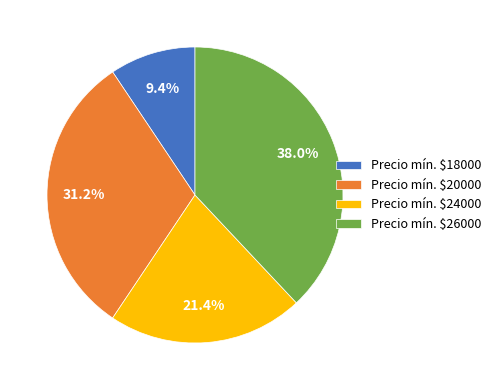

Is there a majority slice in this chart?

No